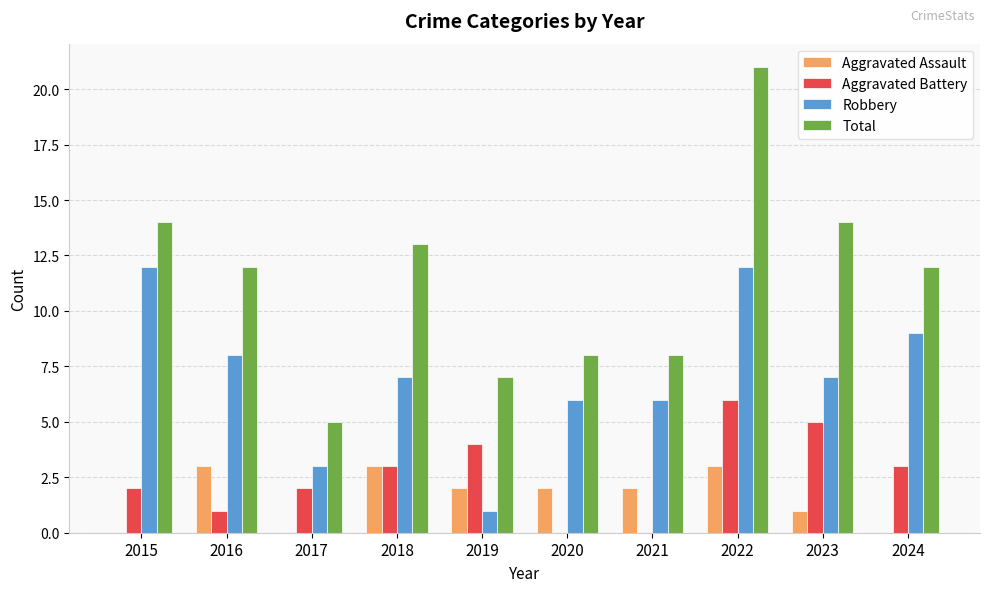

What is the approximate value of Aggravated Assault at 2018?

3